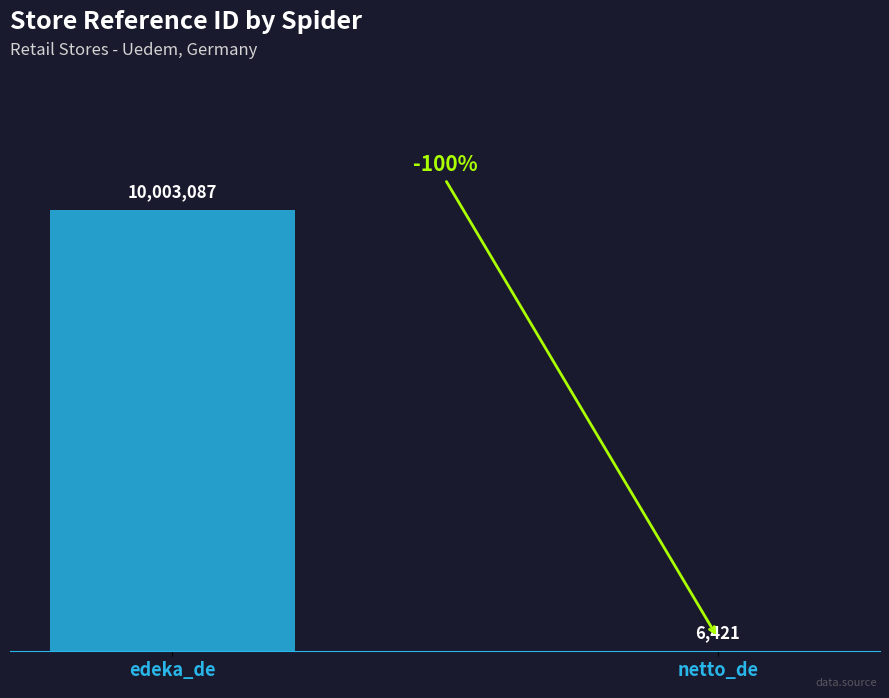

List the labels in order of value, largest first.

edeka_de, netto_de